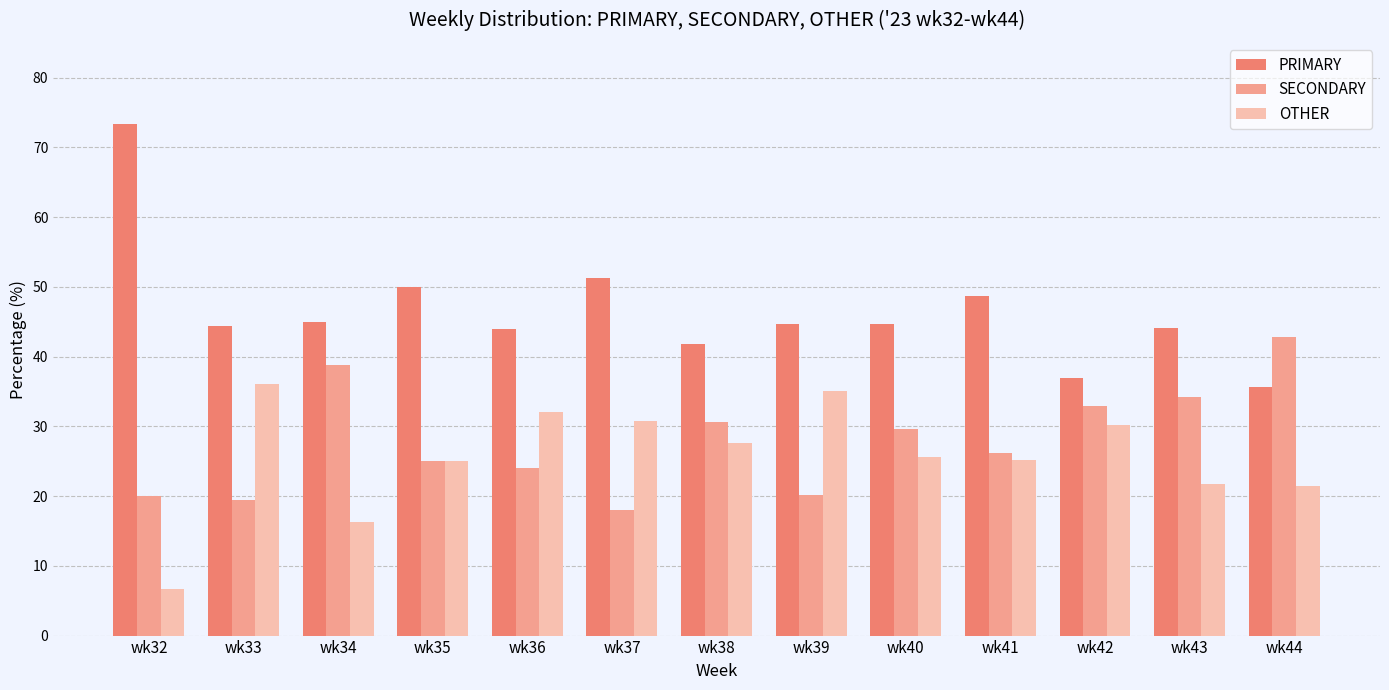

What are all the series names shown in the legend?

PRIMARY, SECONDARY, OTHER